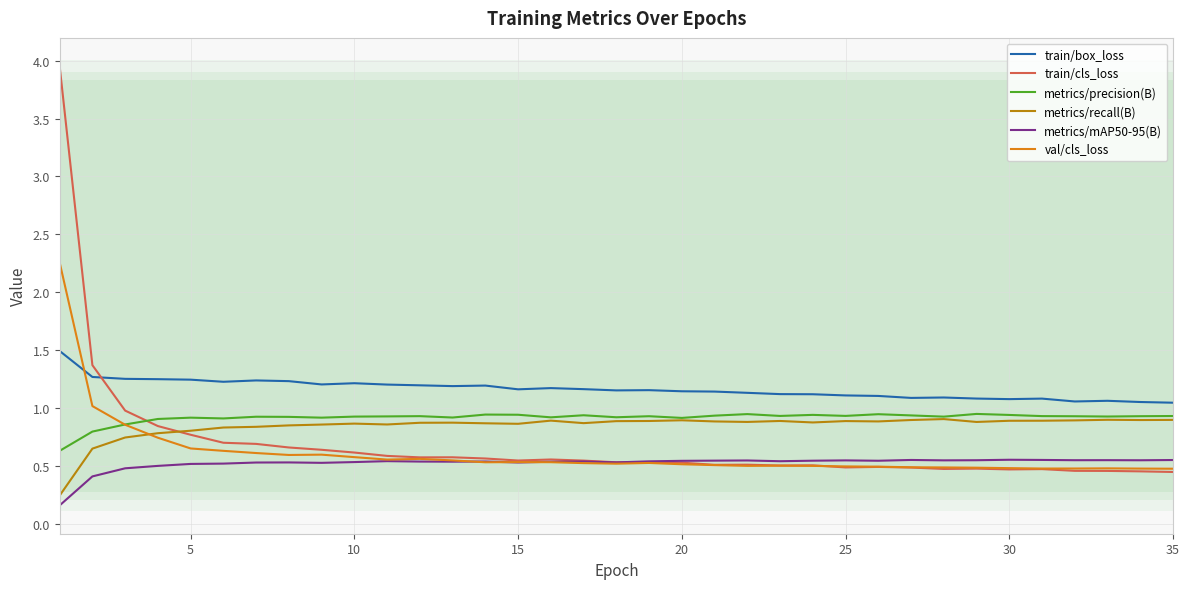

The value of train/box_loss at 30 is 1.1. True or false?

True